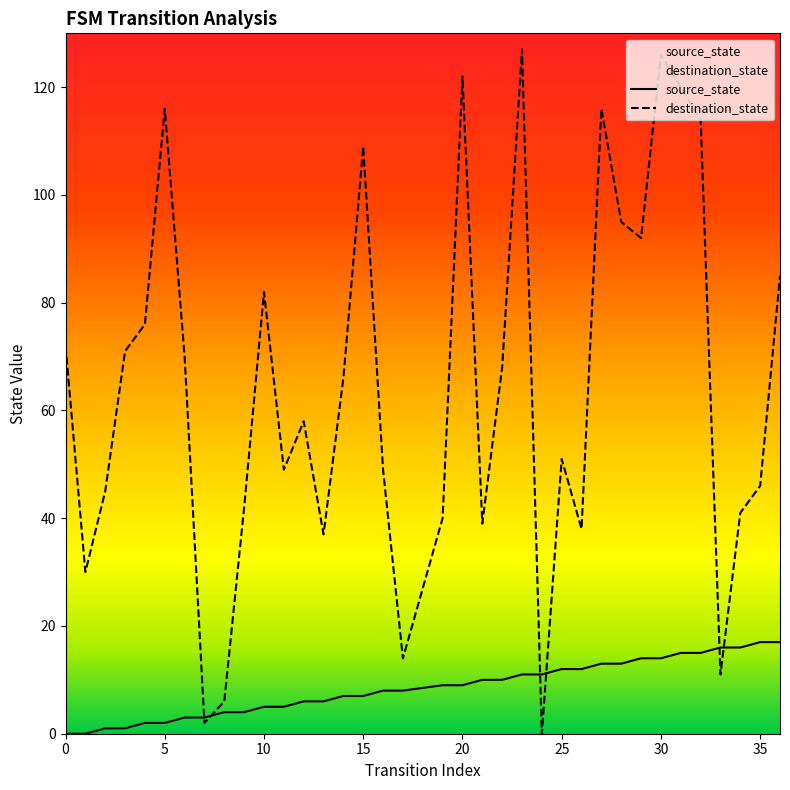

Rank the series at 0 from highest to lowest value.

destination_state, source_state